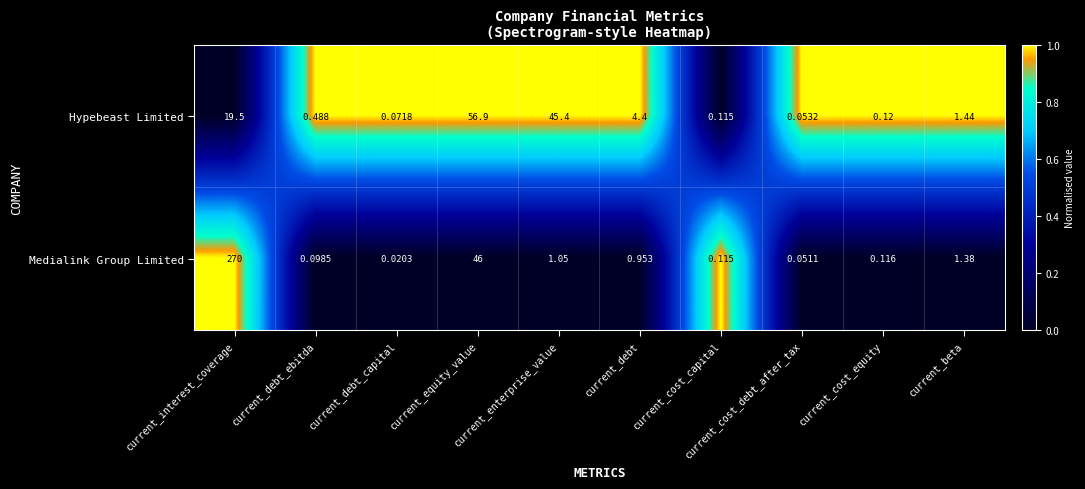

At which label is Hypebeast Limited closest to 28?

current_interest_coverage